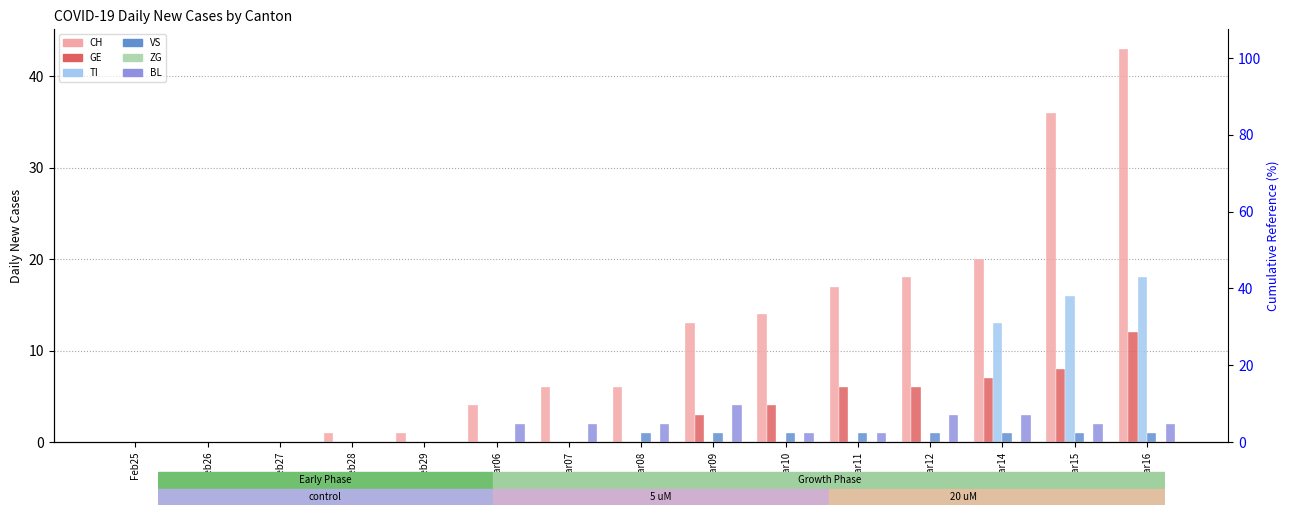

True or false: TI has a value of 0 at Mar08.

True